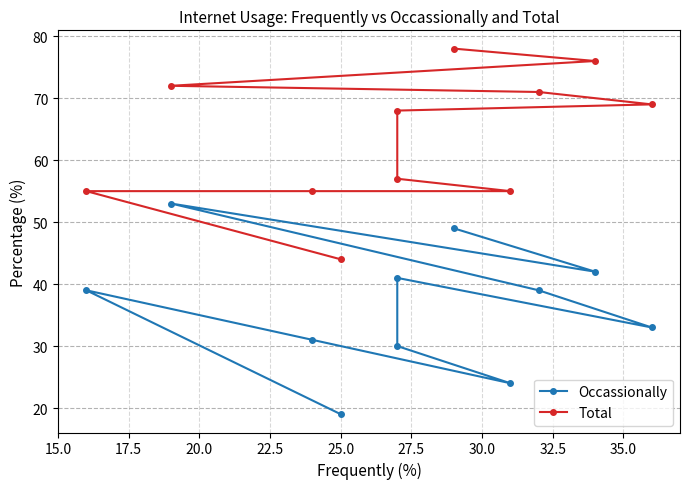

What is the difference between the Occassionally values at 25.0 and 15.0?

16